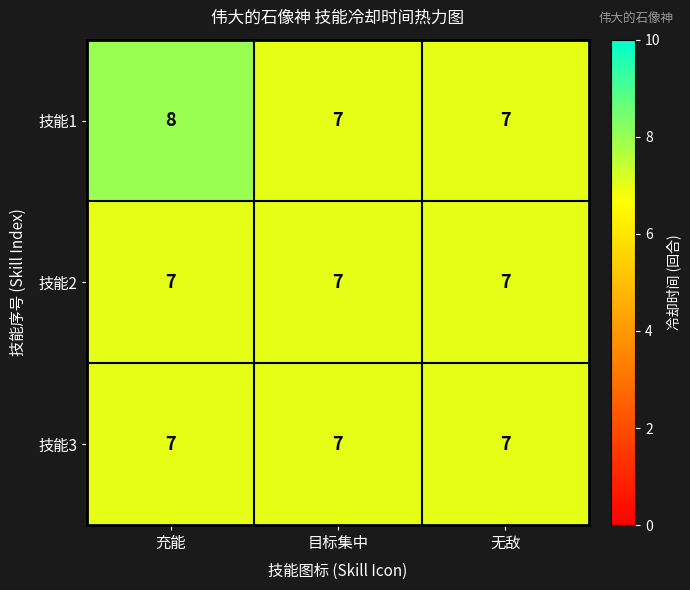

True or false: 技能2 has a value of 9 at 目标集中.

False